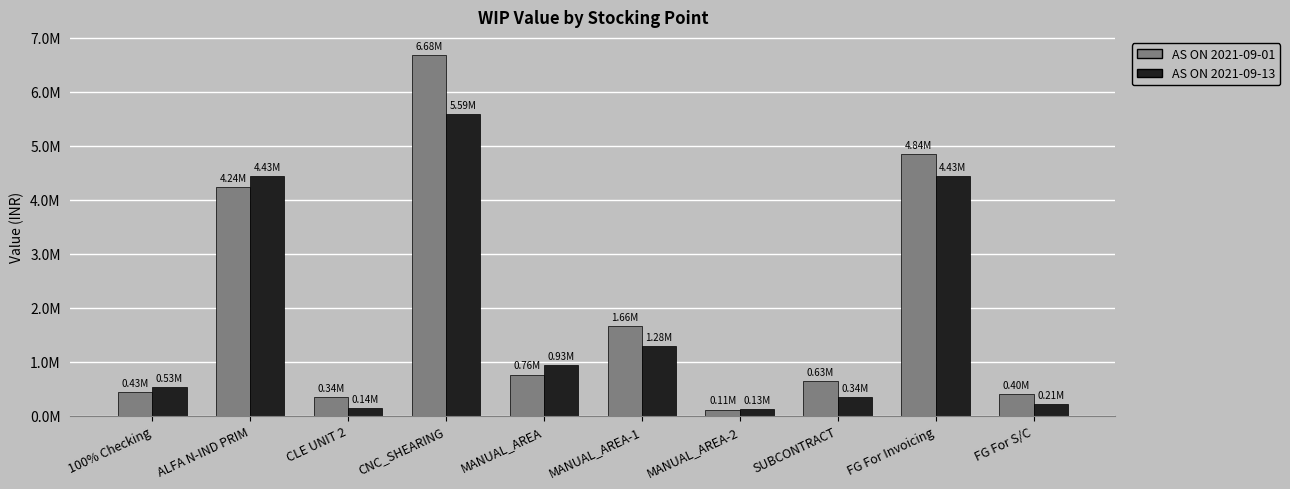

What is the label of the 10th bar from the left?

FG For S/C